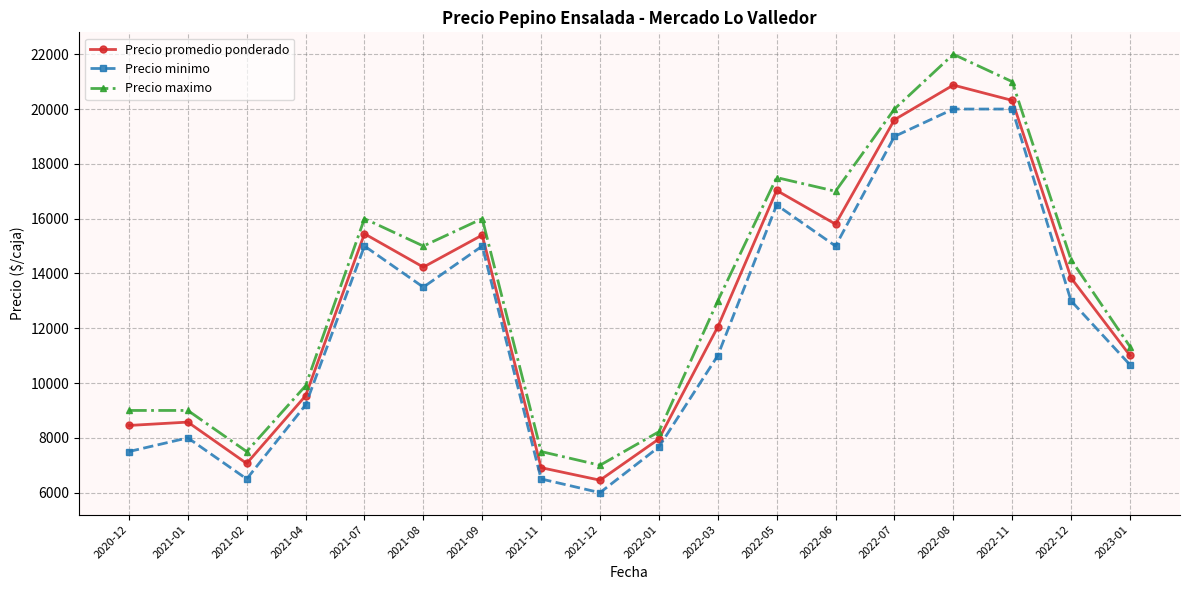

At which label is Precio minimo closest to 13000?

2022-12